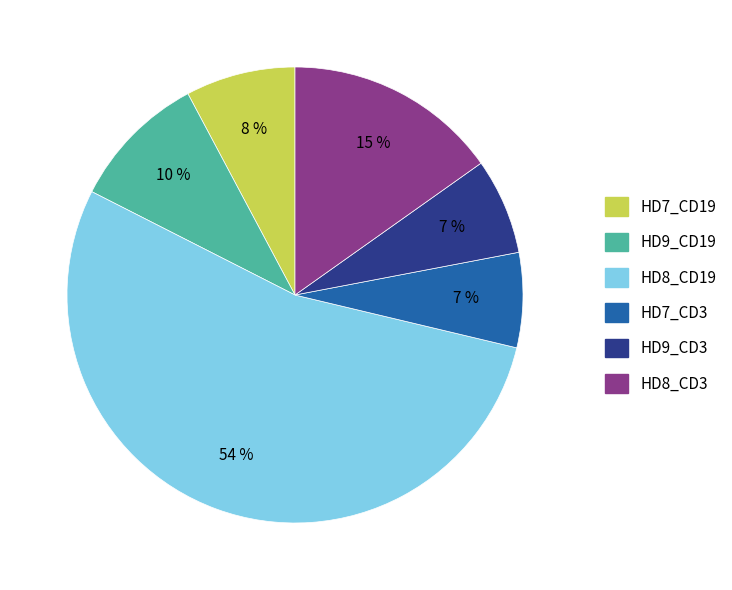

Count the number of slices in the pie.

6